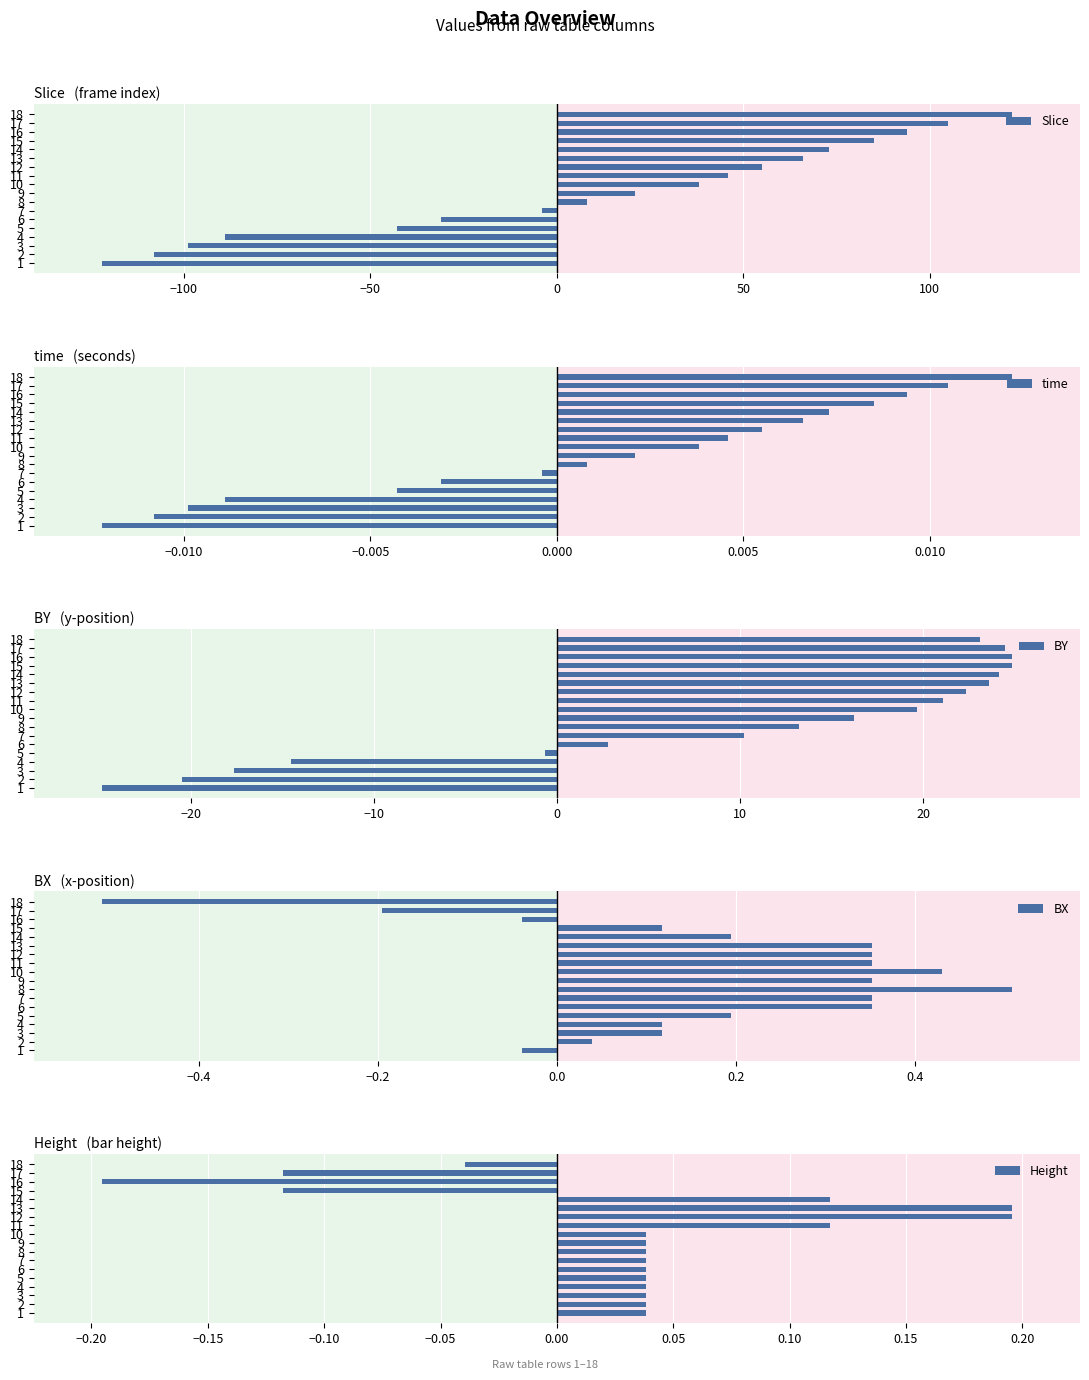

How many series are shown in this chart?

5